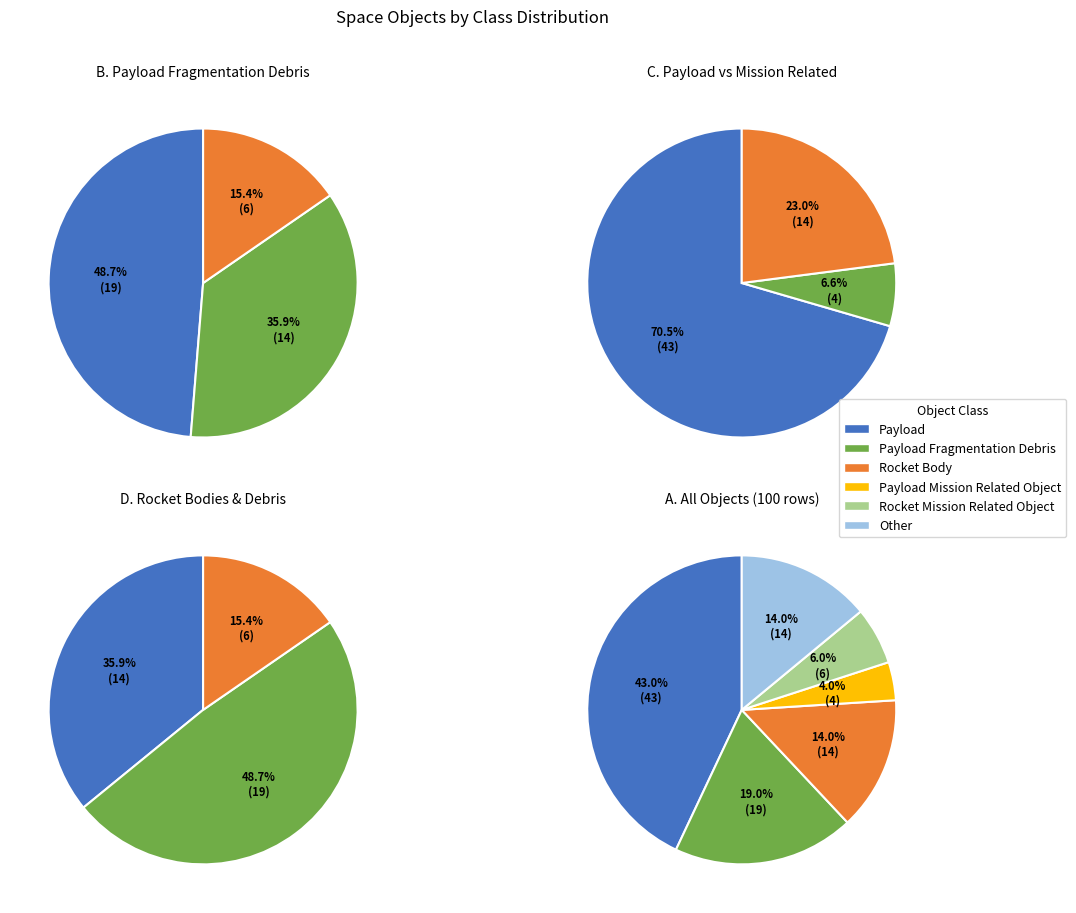

Which has a higher value, Payload Mission Related Object or Rocket Mission Related Object?

Rocket Mission Related Object